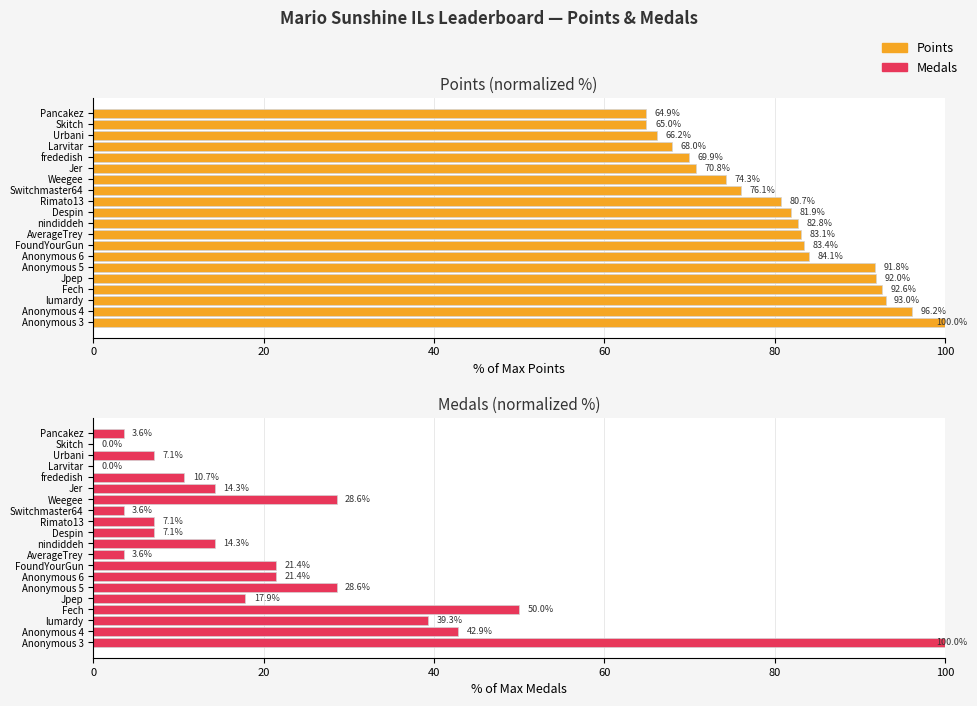

What is the value of the Points bar at the 18th from the left?

66.2